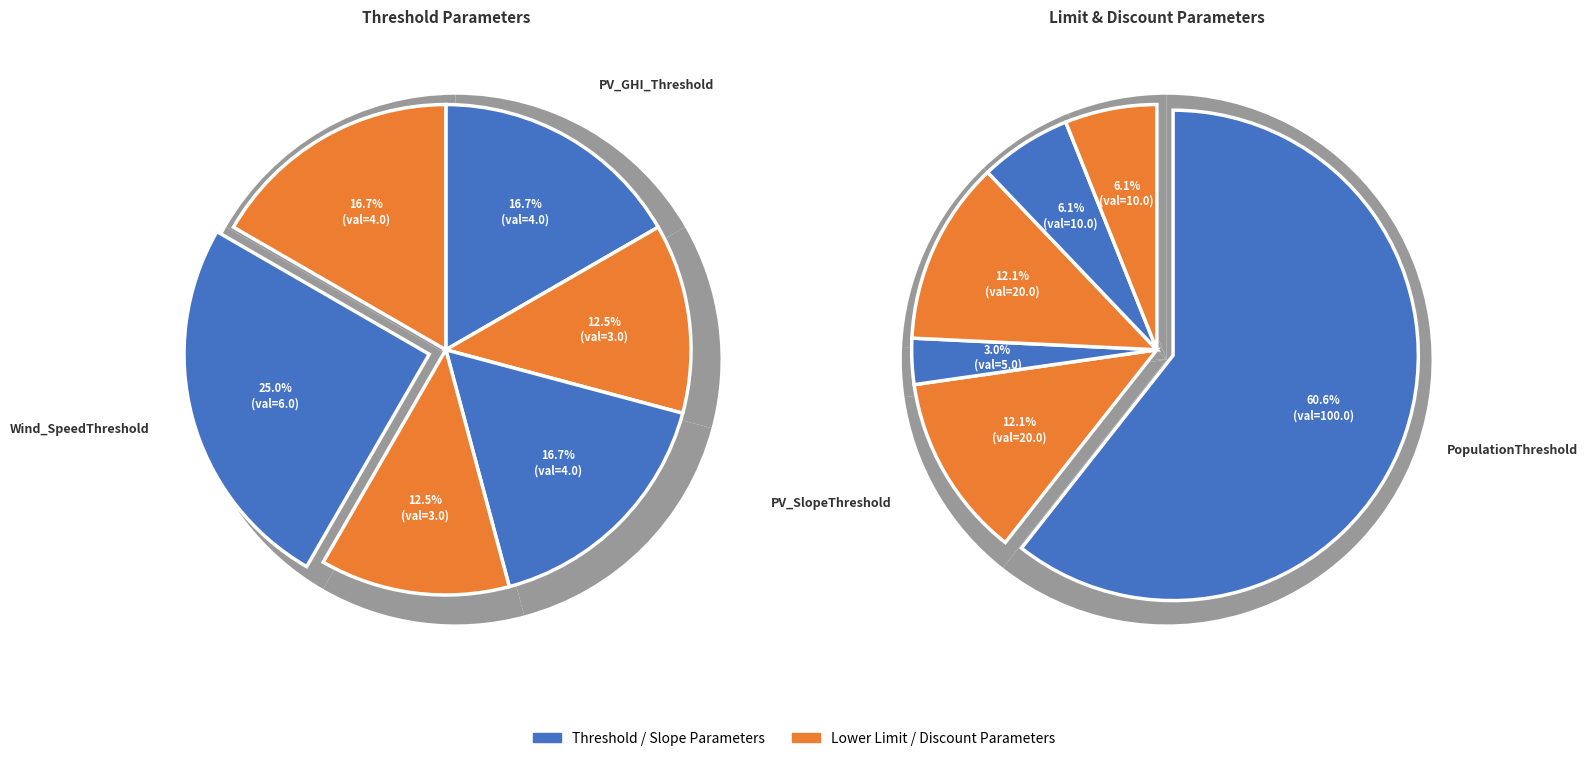

What is the ratio of the value at CSP_SlopeThreshold to the value at Wind_SpeedThreshold?

0.8